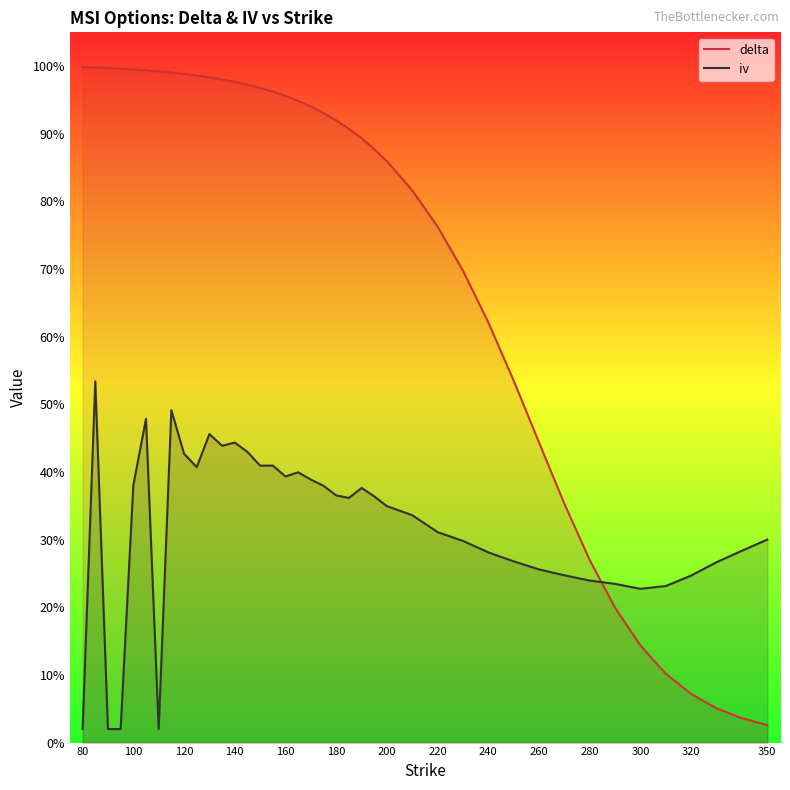

What is the difference between the second highest and second lowest values in the delta series?

1.0